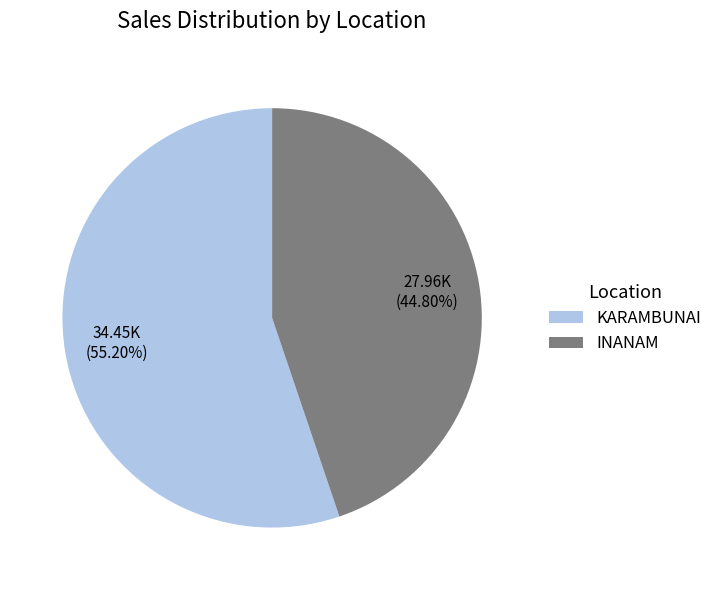

Rank the categories by value from highest to lowest.

KARAMBUNAI, INANAM